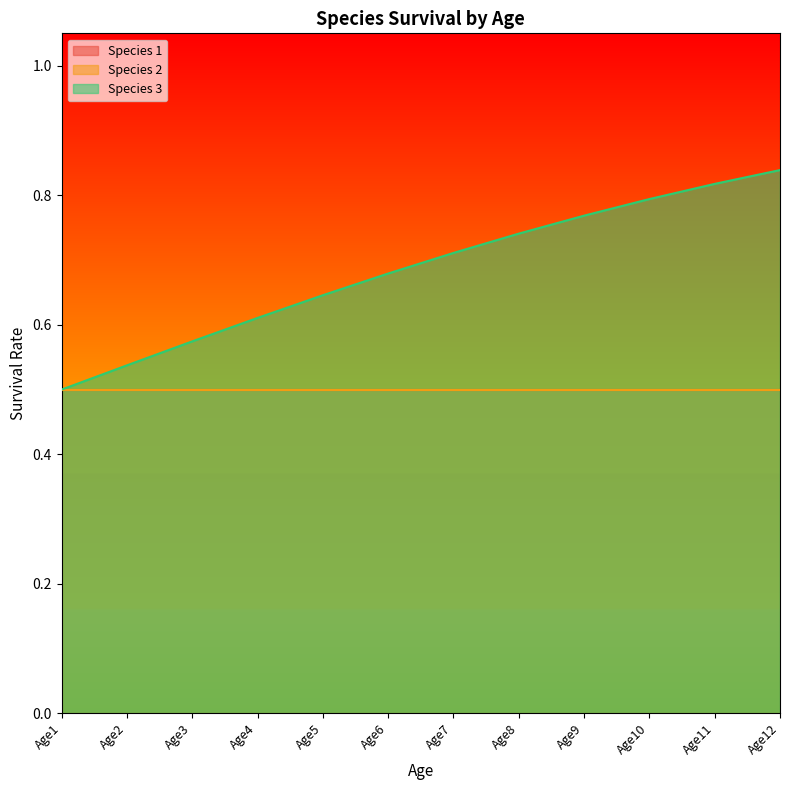

What is the value of the Species 1 point at the 6th from the left?

0.5